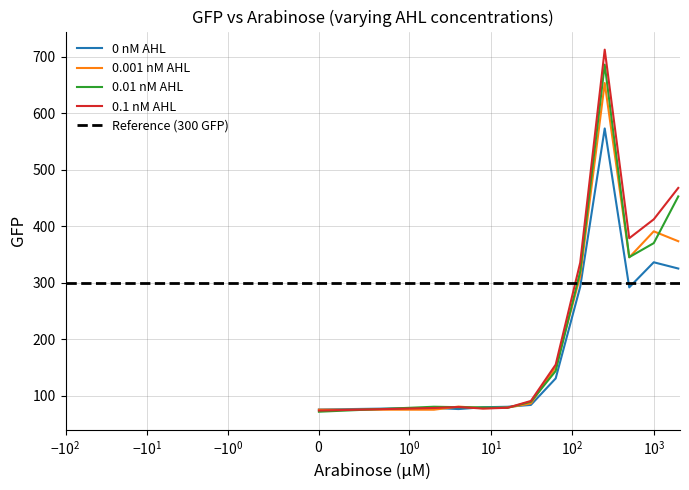

How many lines are shown in the chart?

4